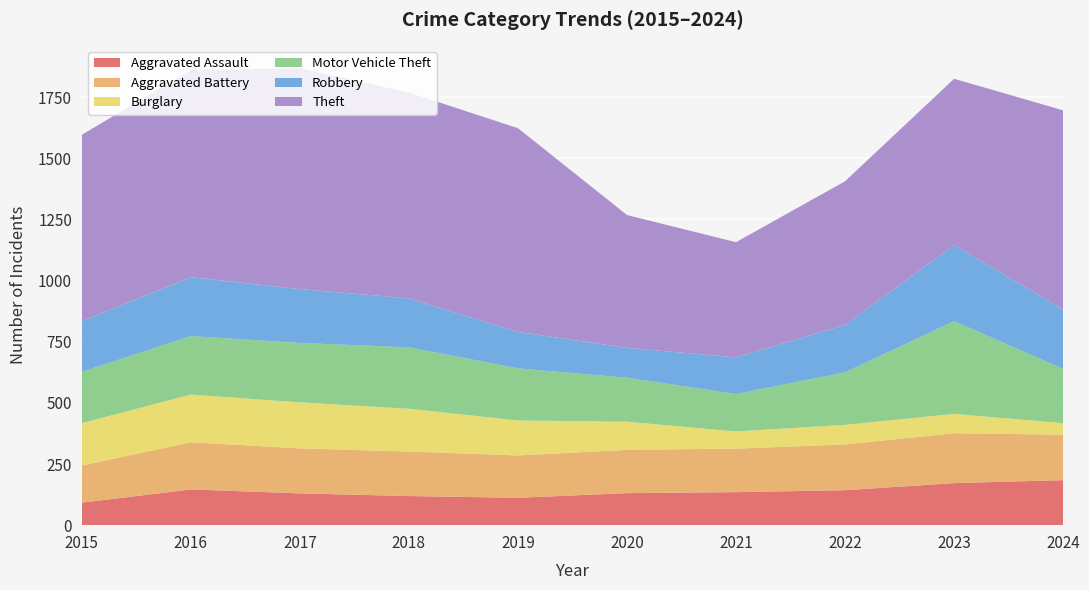

Reading left to right, transcribe all the data shown in this chart.

Aggravated Assault: 92	146	130	119	112	131	135	143	172	184
Aggravated Battery: 152	193	184	182	173	177	178	187	204	186
Burglary: 173	195	188	175	143	115	70	80	79	47
Motor Vehicle Theft: 210	239	243	251	213	180	153	215	379	222
Robbery: 207	241	220	200	149	122	150	194	311	243
Theft: 762	847	903	842	833	543	471	587	680	814